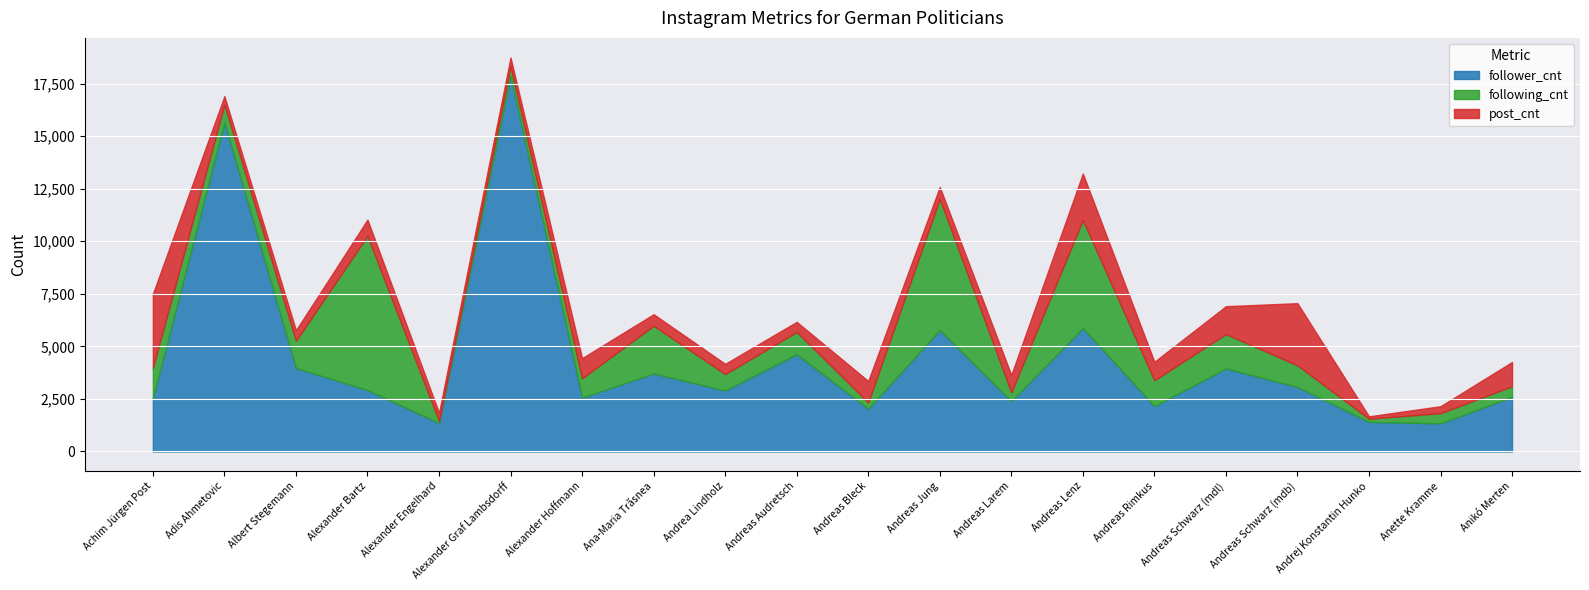

Rank the categories by post_cnt value from highest to lowest.

Achim Jürgen Post, Andreas Schwarz (mdb), Andreas Lenz, Andreas Schwarz (mdl), Anikó Merten, Andreas Bleck, Alexander Hoffmann, Andreas Rimkus, Andreas Larem, Alexander Bartz, Andreas Jung, Ana-Maria Trăsnea, Albert Stegemann, Andrea Lindholz, Andreas Audretsch, Alexander Graf Lambsdorff, Adis Ahmetovic, Alexander Engelhard, Anette Kramme, Andrej Konstantin Hunko